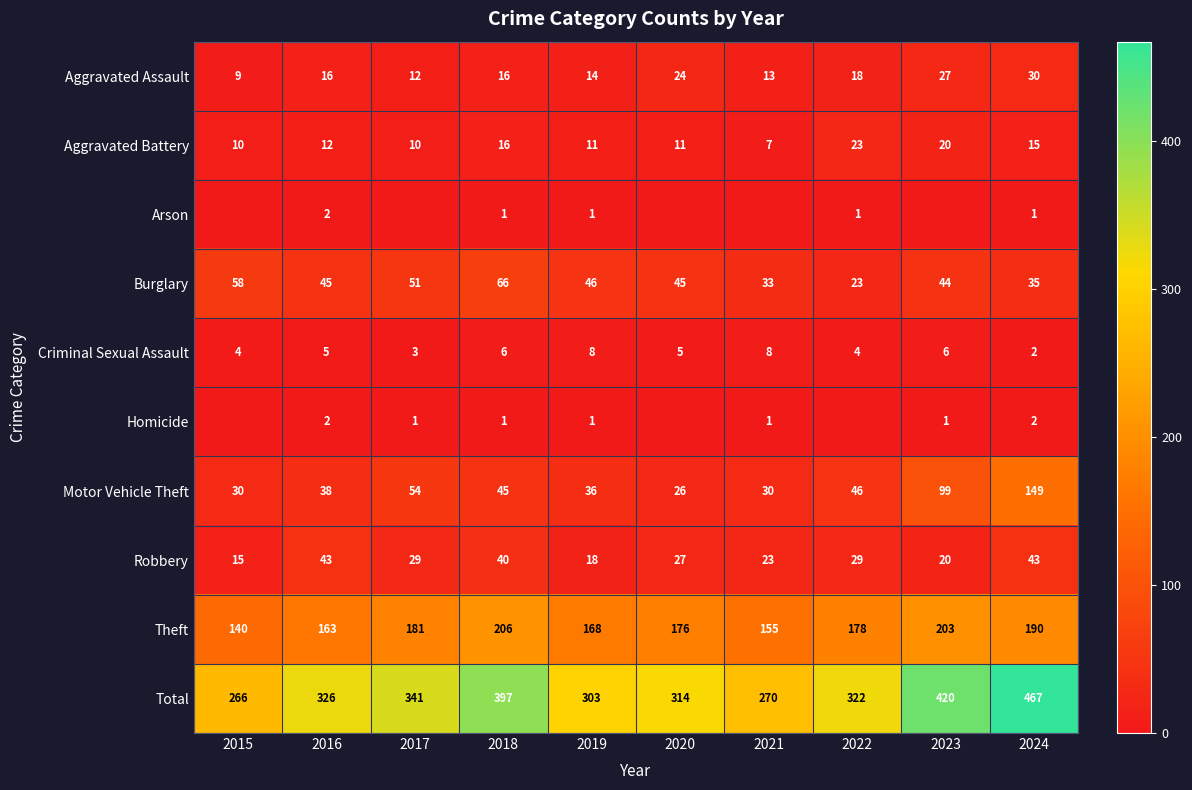

What is the difference between the highest and lowest values at 2019?

302